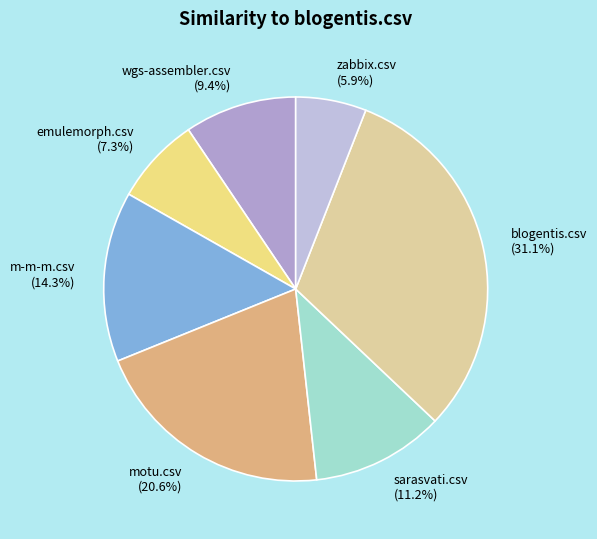

Rank the categories by value from highest to lowest.

blogentis.csv (31.1%), motu.csv (20.6%), m-m-m.csv (14.3%), sarasvati.csv (11.2%), wgs-assembler.csv (9.4%), emulemorph.csv (7.3%), zabbix.csv (5.9%)